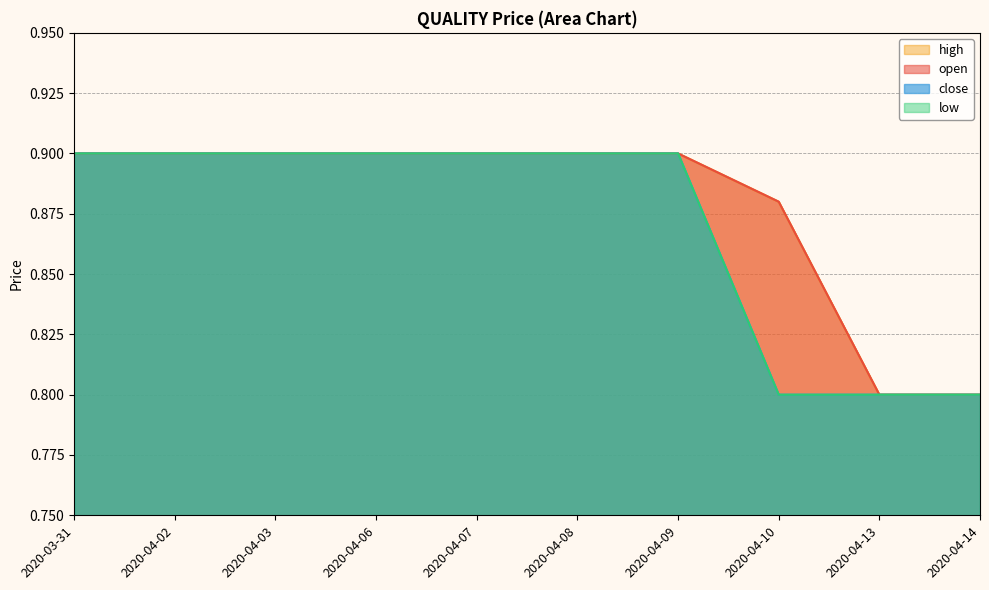

True or false: high and low intersect in this chart.

False